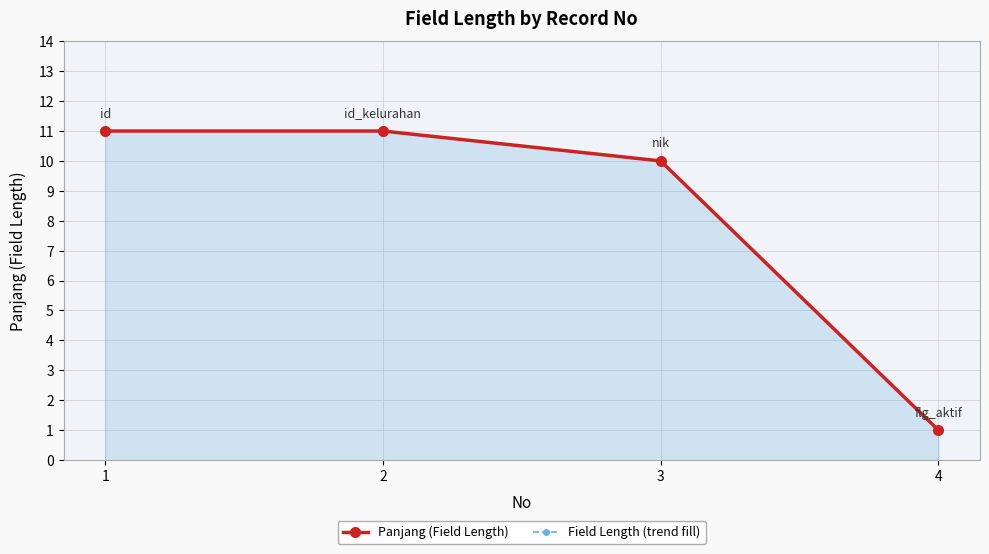

What is the difference between the Panjang (Field Length) values at 1 and 4?

10